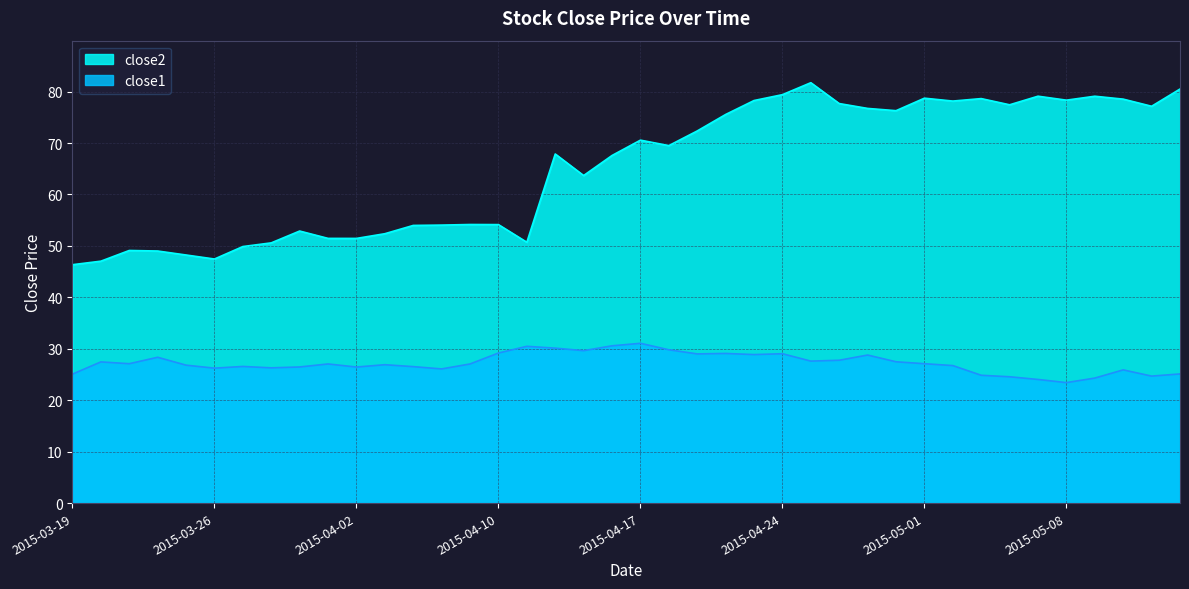

True or false: close1 has more than 2 points higher than both neighbors.

True